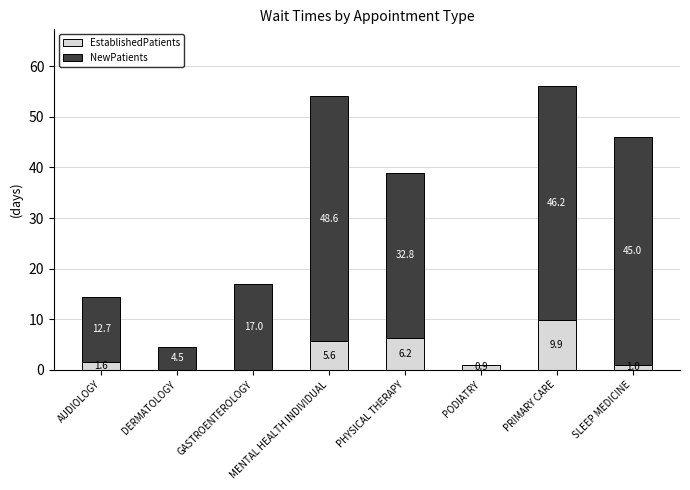

The EstablishedPatients series shows -4.8 at GASTROENTEROLOGY. True or false?

False